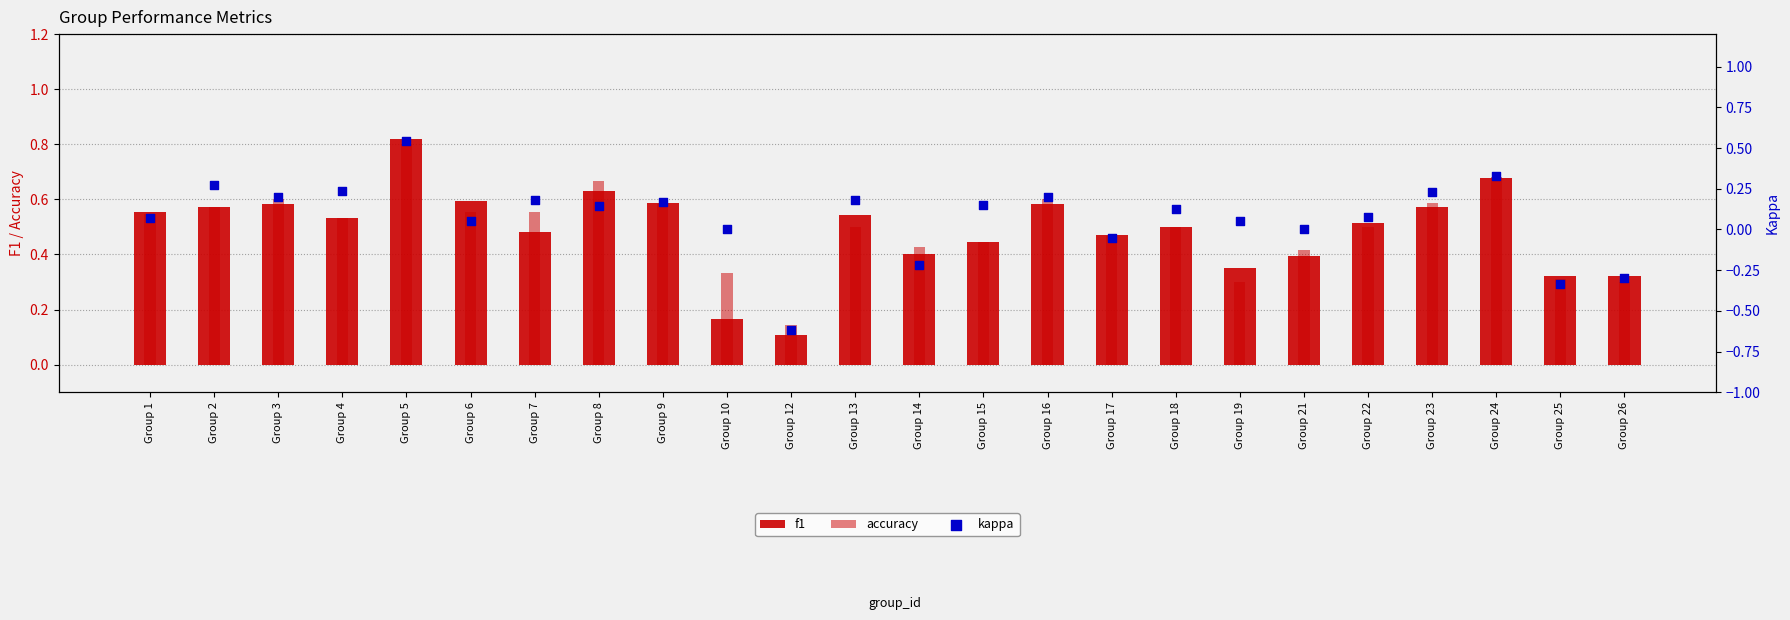

At how many categories does at least one series exceed 0?

24